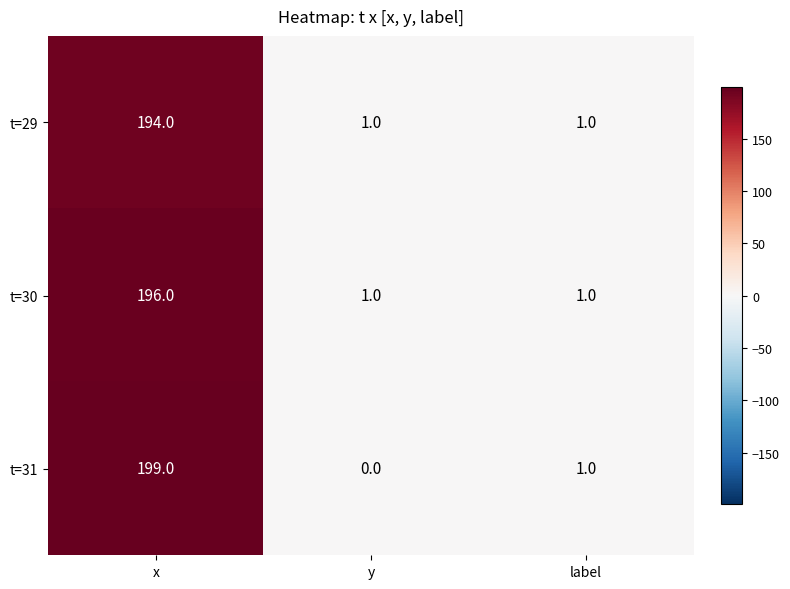

How many categories are shown in the chart?

3